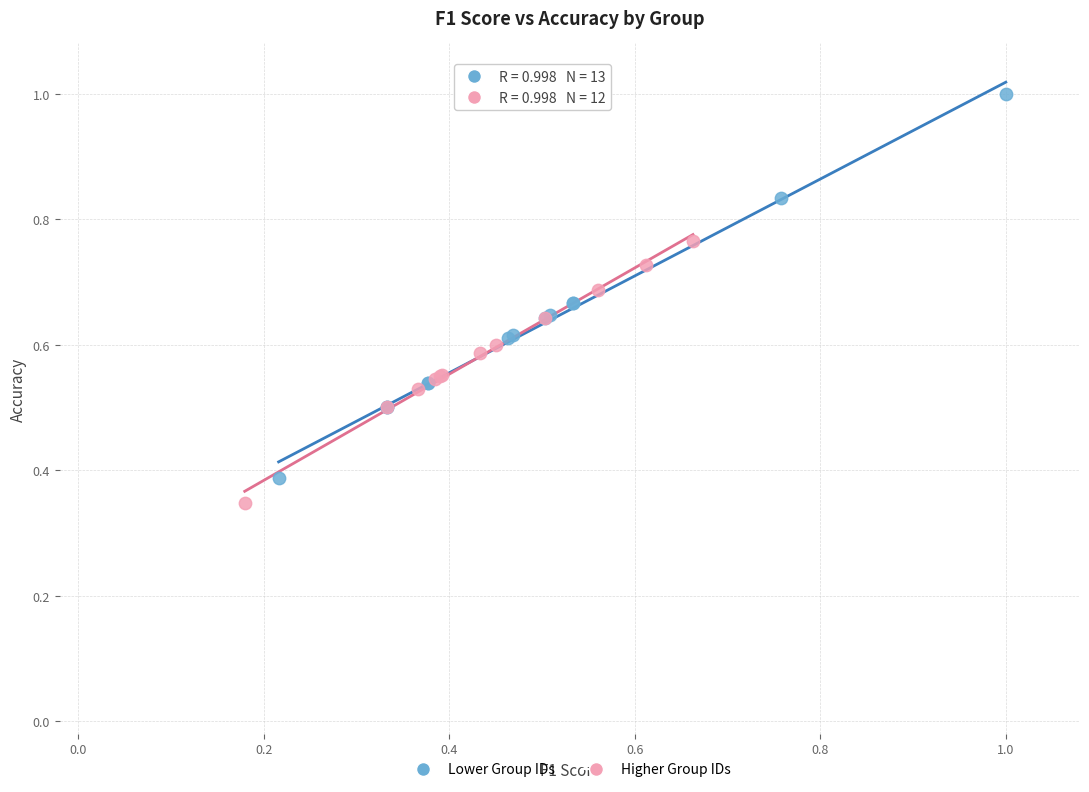

Which series reaches the maximum Y coordinate?

Lower Group IDs